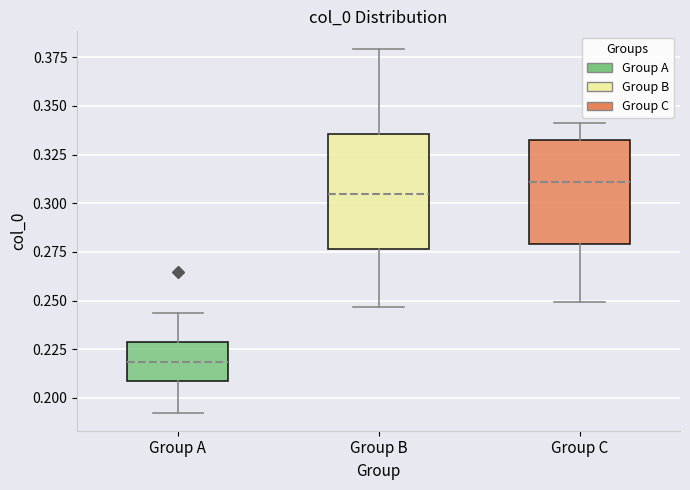

Which box's median line is the highest?

Group C